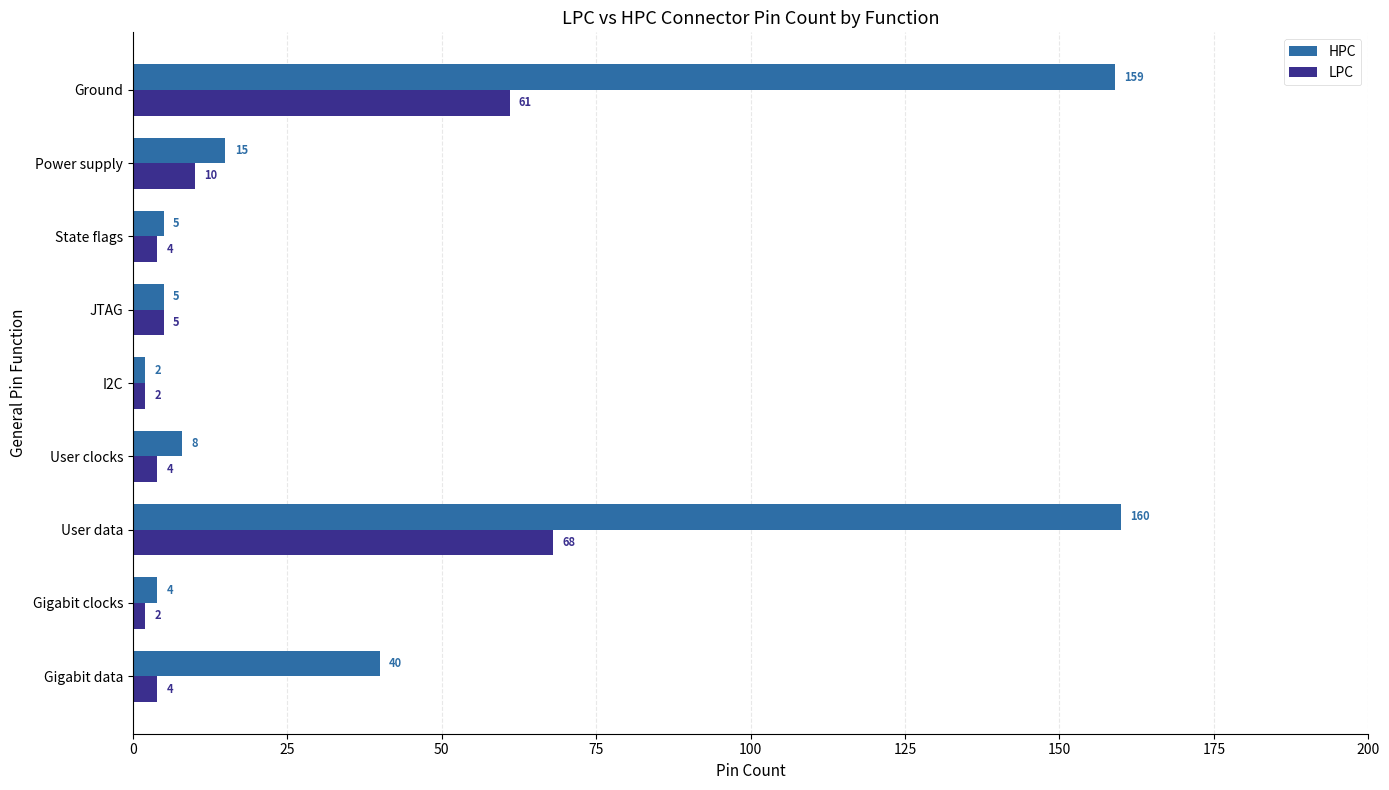

List the series in order of their peak value, lowest first.

LPC, HPC